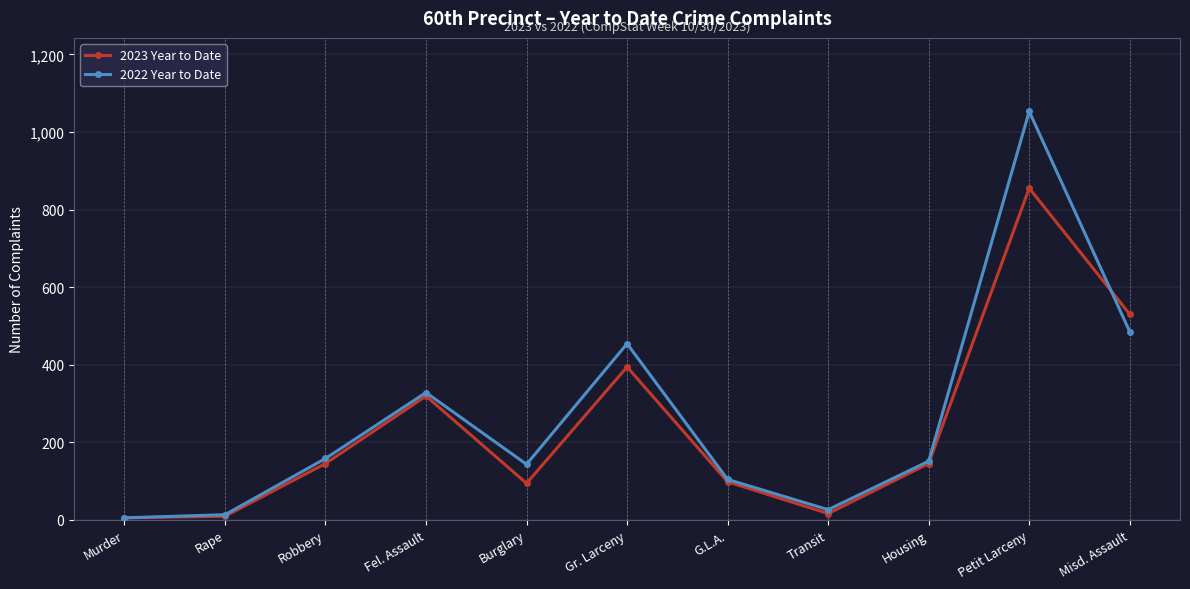

True or false: 2023 Year to Date has more than 1 interior local peaks.

True